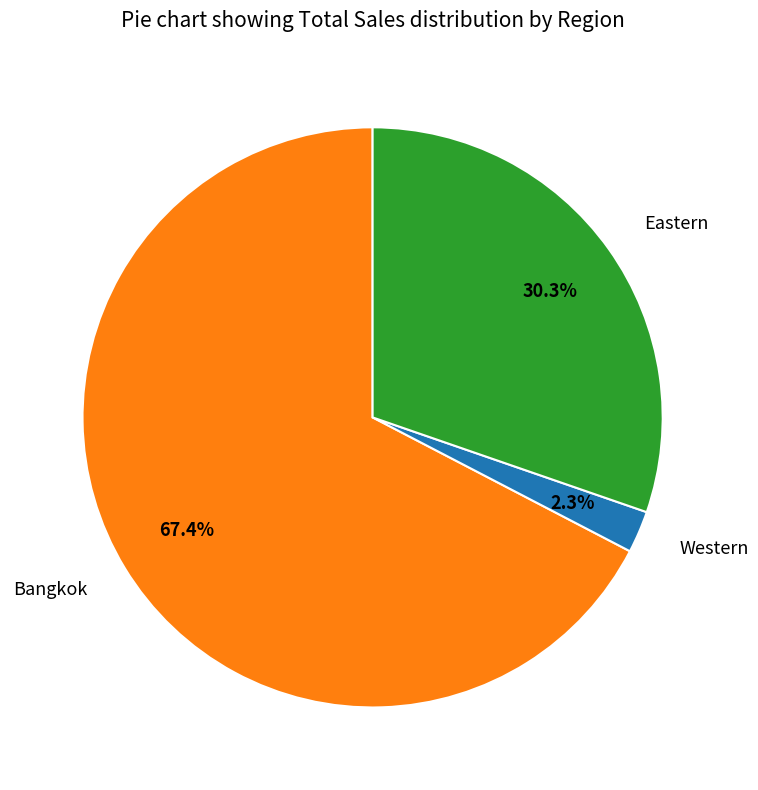

What portion of the pie excludes Bangkok?

32.6%